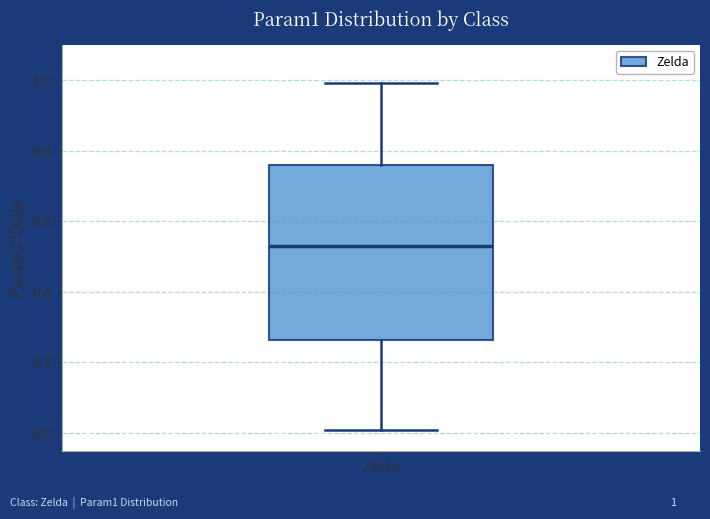

Read this box plot against the y-axis: the position of the median line, the range covered by the box, and the ends of both whiskers. The values are not printed on the chart, so give them approximately, as read against the axis.

median 0.54, box 0.26 to 0.76, whiskers 0.02 to 1.00